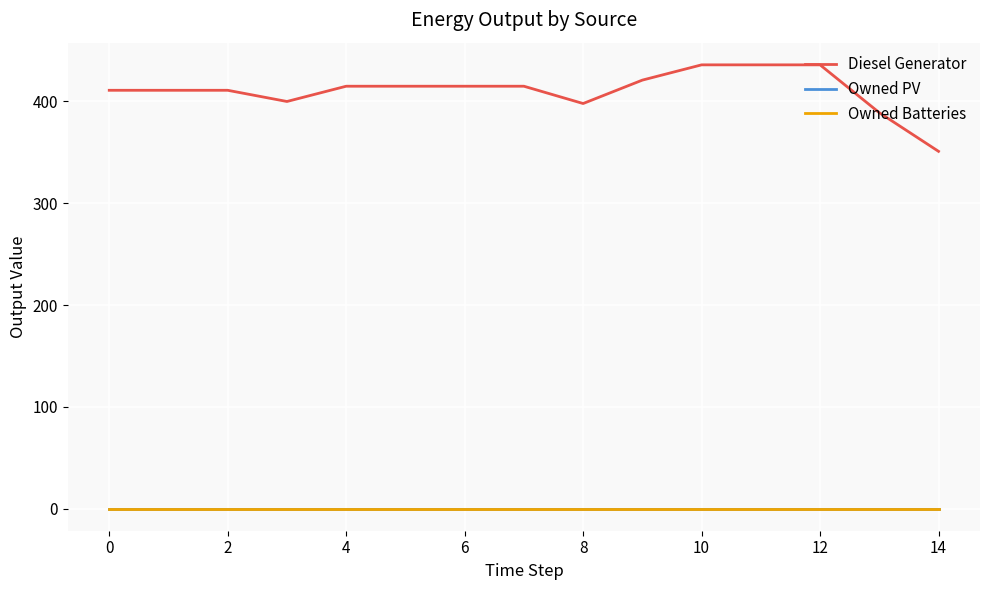

Is this an area chart (filled region under the line)?

No